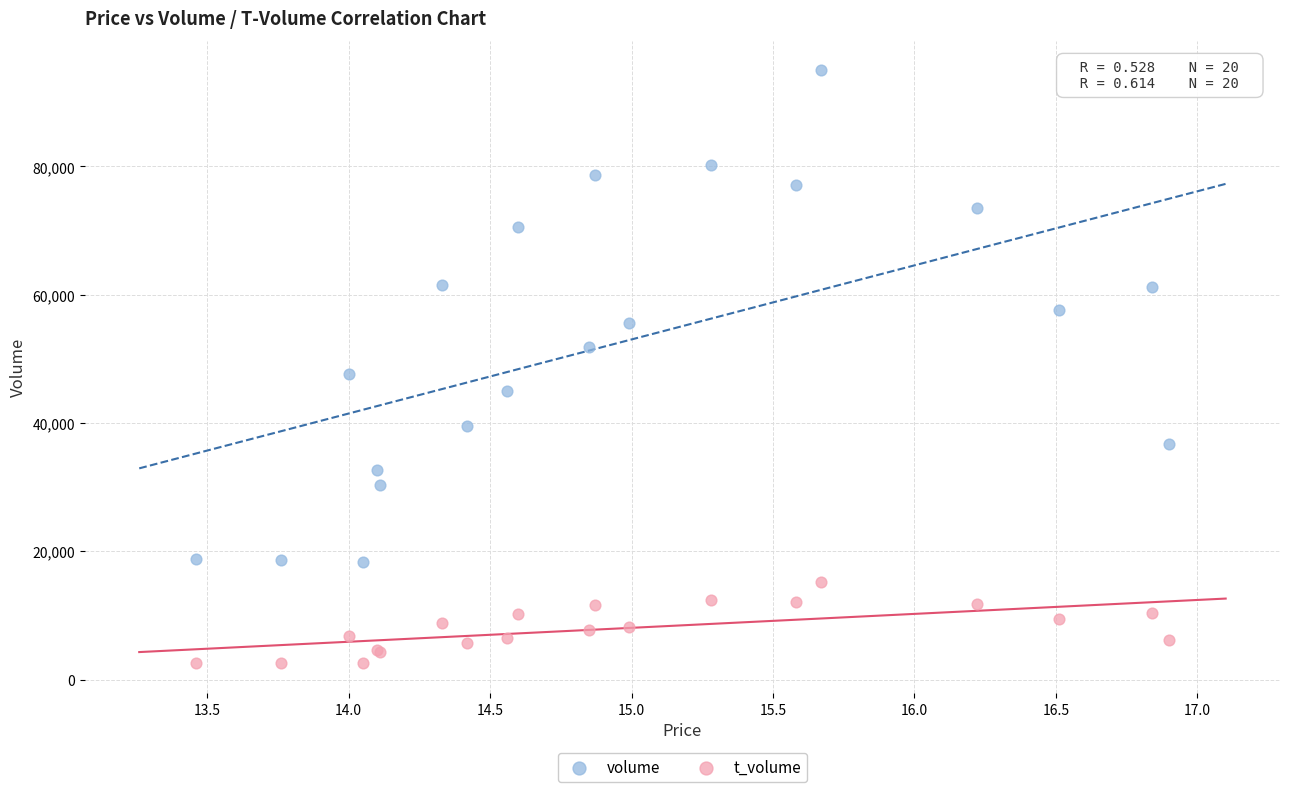

Which series contains the lowest Y value?

t_volume